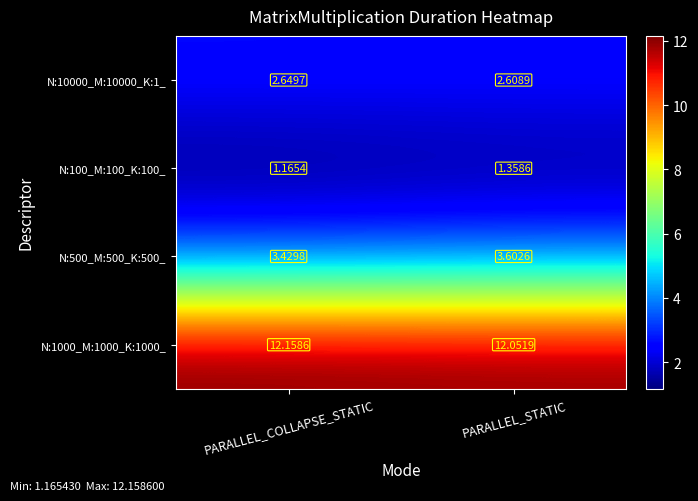

Is the value of N:100_M:100_K:100_ at PARALLEL_COLLAPSE_STATIC greater than the value of N:1000_M:1000_K:1000_ at PARALLEL_COLLAPSE_STATIC?

No